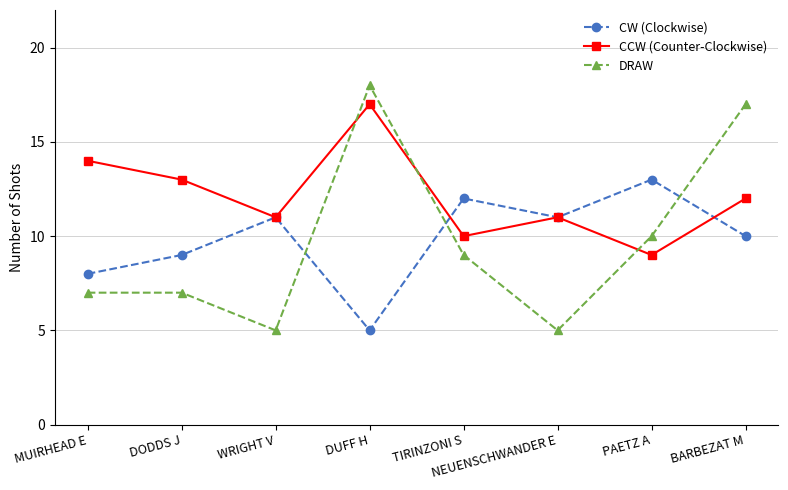

How many series are shown in this chart?

3